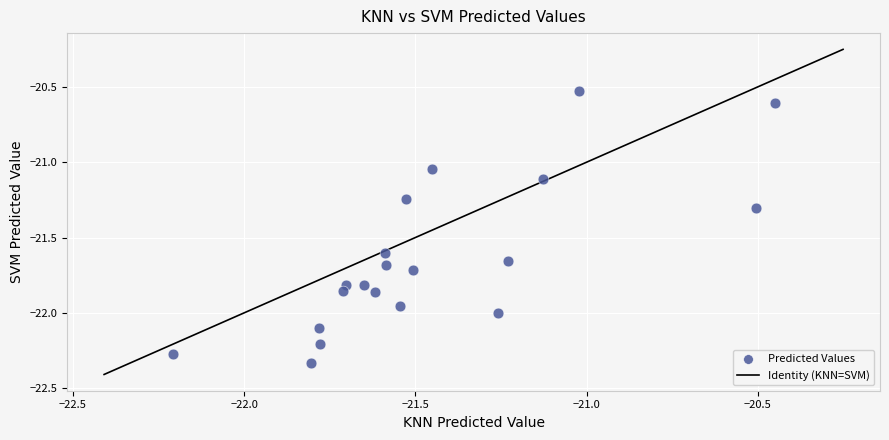

What is the range of X values (max minus min)?

1.8